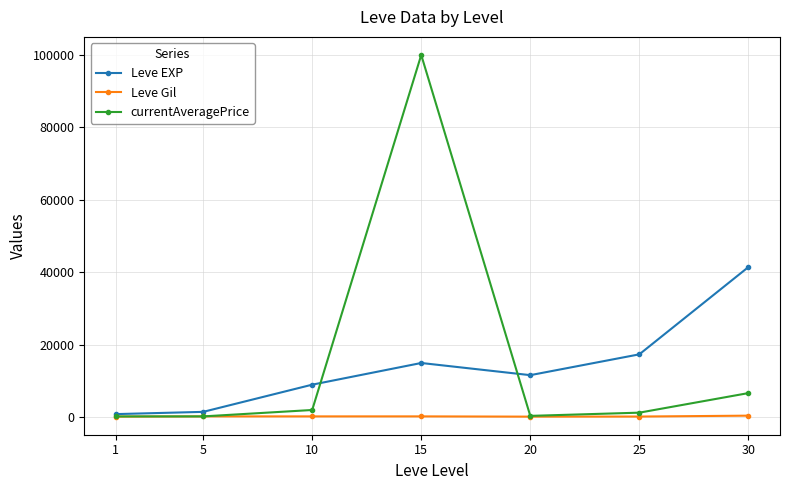

How many data points in currentAveragePrice are less than 1200?

3